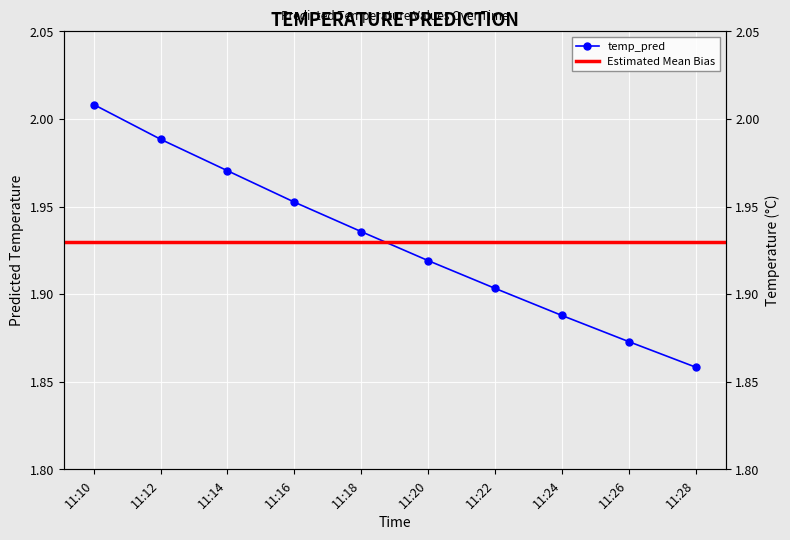

What is the value of the 2nd point from the left?

2.0